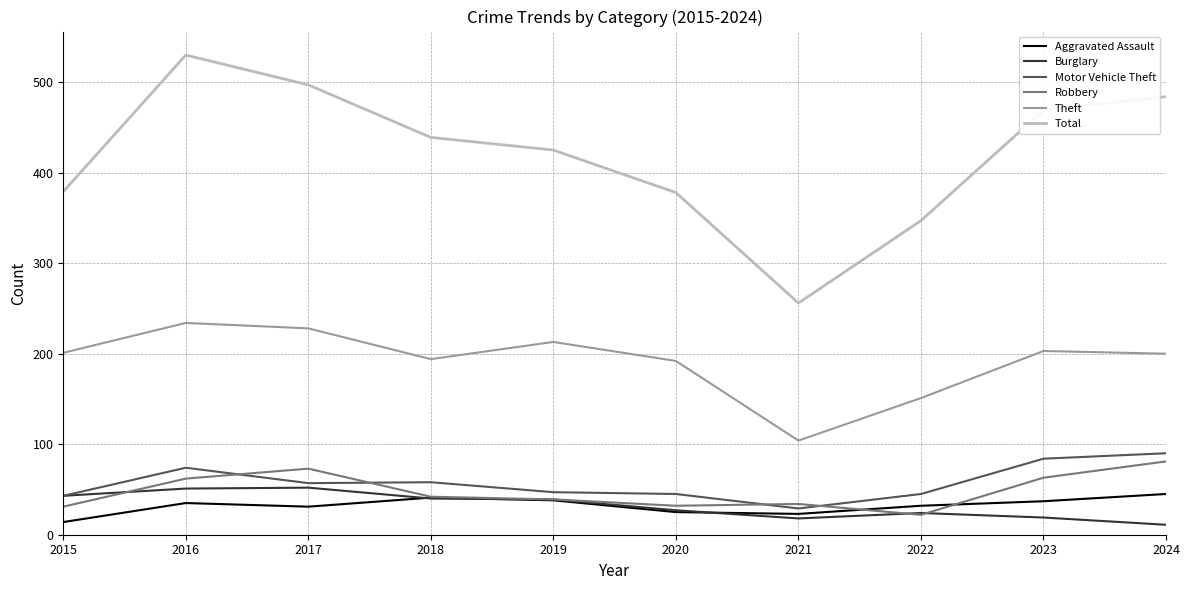

At which label is Theft closest to 169?

2022